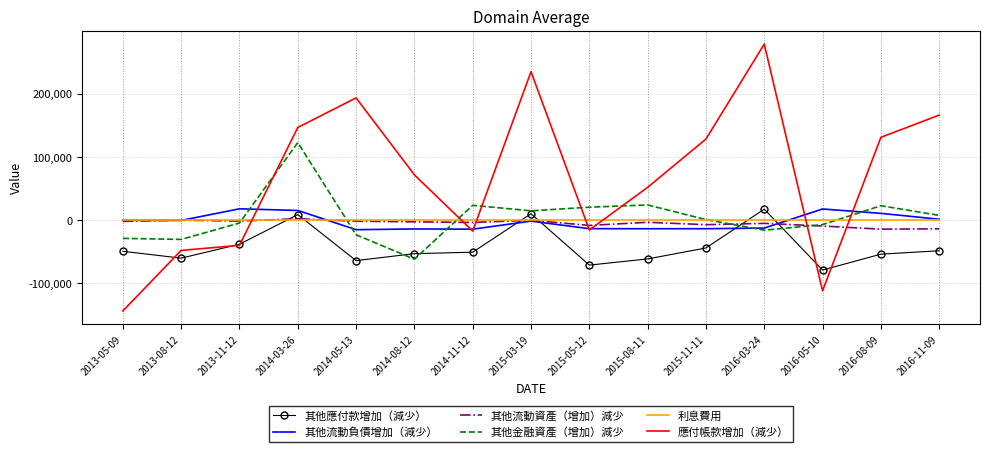

True or false: 其他應付款增加（減少） has a value of 8691 at 2014-03-26.

True